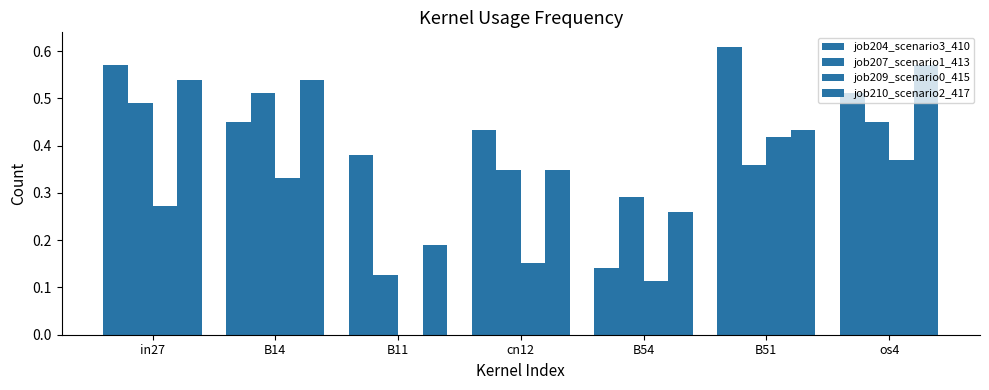

How many categories are shown in the chart?

7